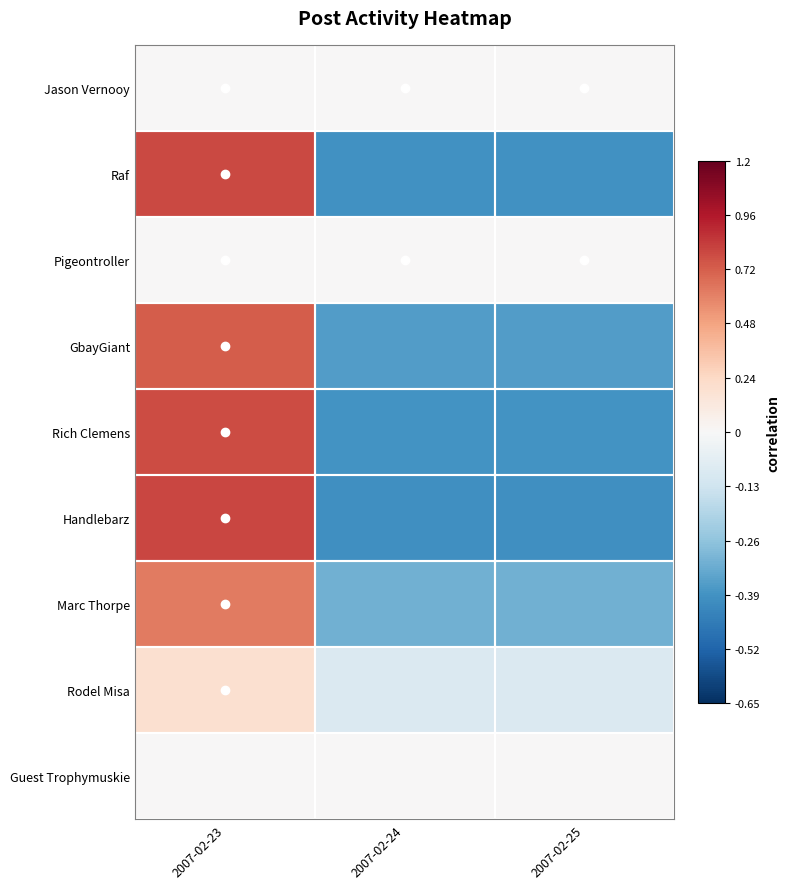

Reading left to right, list all the values displayed in this chart.

Jason Vernooy: 2007-02-23=0.0	2007-02-24=0.0	2007-02-25=0.0
Raf: 2007-02-23=0.8	2007-02-24=-0.4	2007-02-25=-0.4
Pigeontroller: 2007-02-23=0.0	2007-02-24=0.0	2007-02-25=0.0
GbayGiant: 2007-02-23=0.7	2007-02-24=-0.4	2007-02-25=-0.4
Rich Clemens: 2007-02-23=0.8	2007-02-24=-0.4	2007-02-25=-0.4
Handlebarz: 2007-02-23=0.8	2007-02-24=-0.4	2007-02-25=-0.4
Marc Thorpe: 2007-02-23=0.6	2007-02-24=-0.3	2007-02-25=-0.3
Rodel Misa: 2007-02-23=0.2	2007-02-24=-0.1	2007-02-25=-0.1
Guest Trophymuskie: 2007-02-23=0.0	2007-02-24=0.0	2007-02-25=0.0